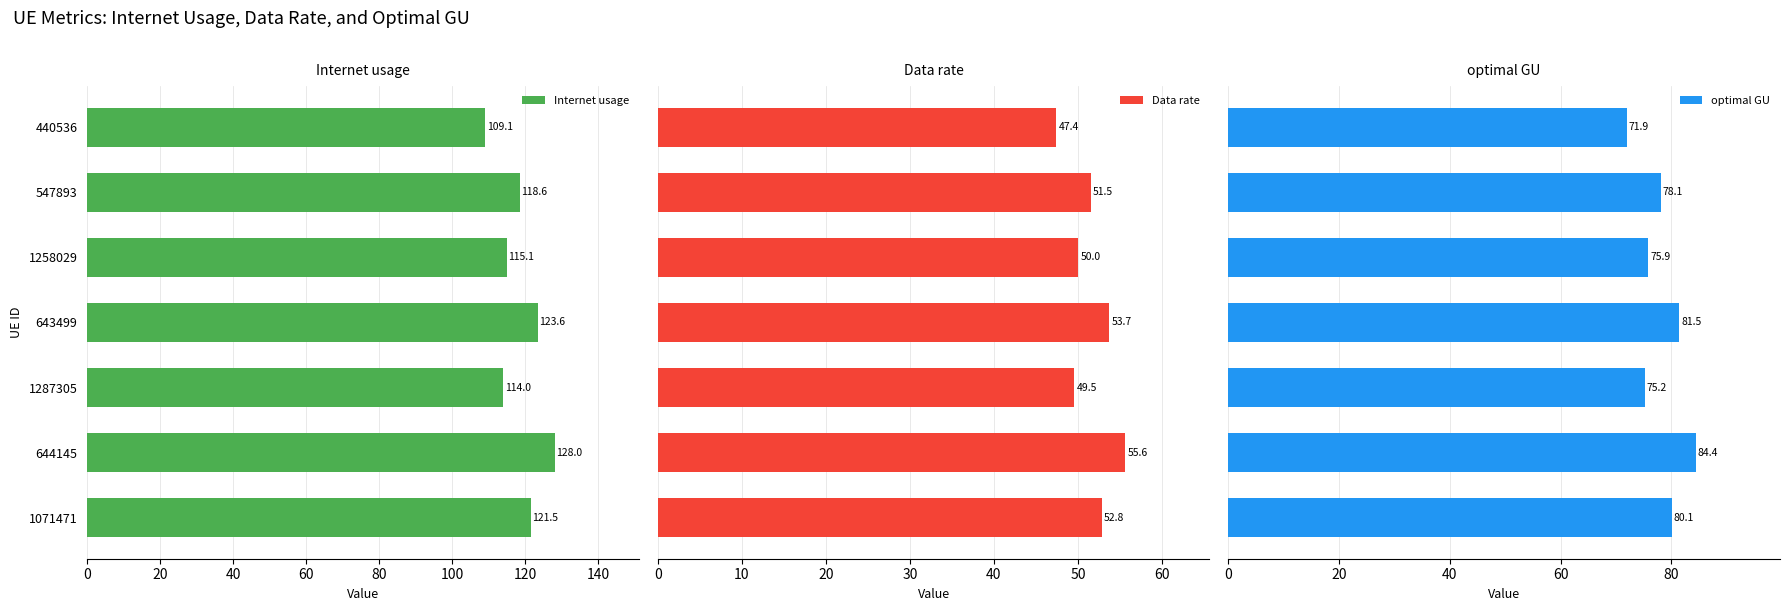

What value does the Internet usage series have at 440536?

109.1